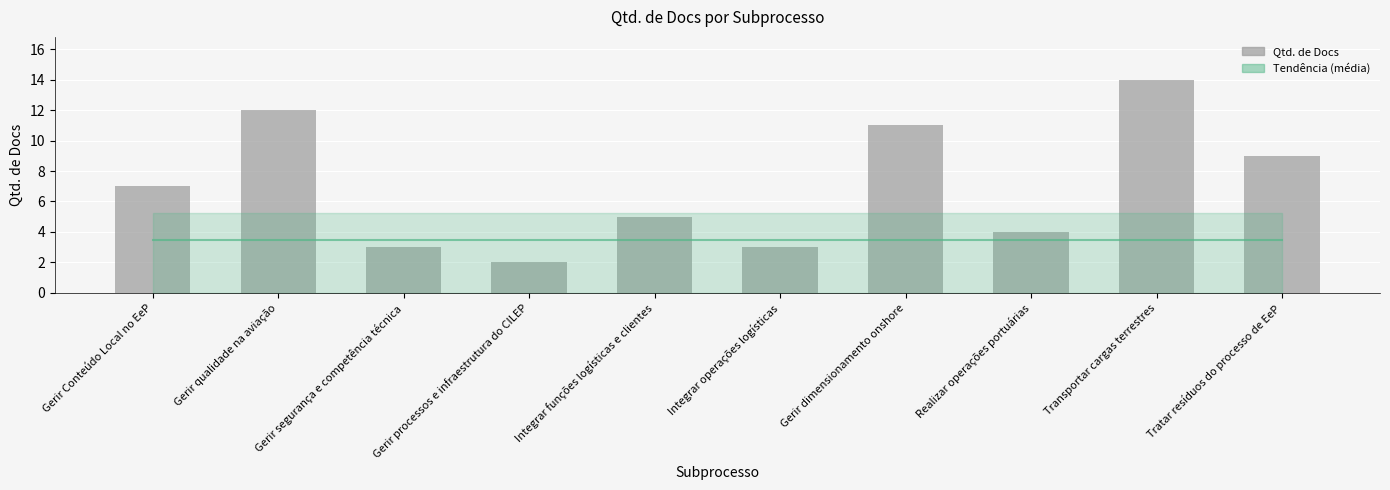

What is the difference between the maximum and second lowest values?

11